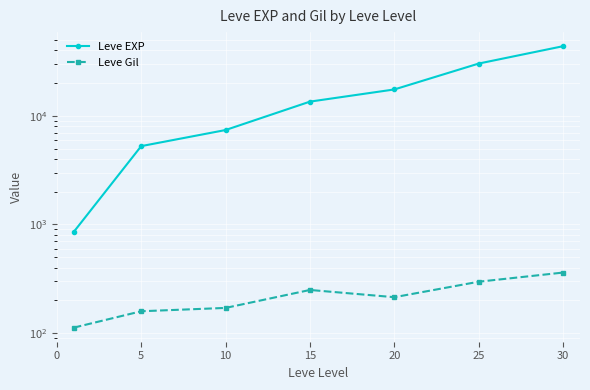

True or false: Leve Gil has a value of 170.7 at 10.

True